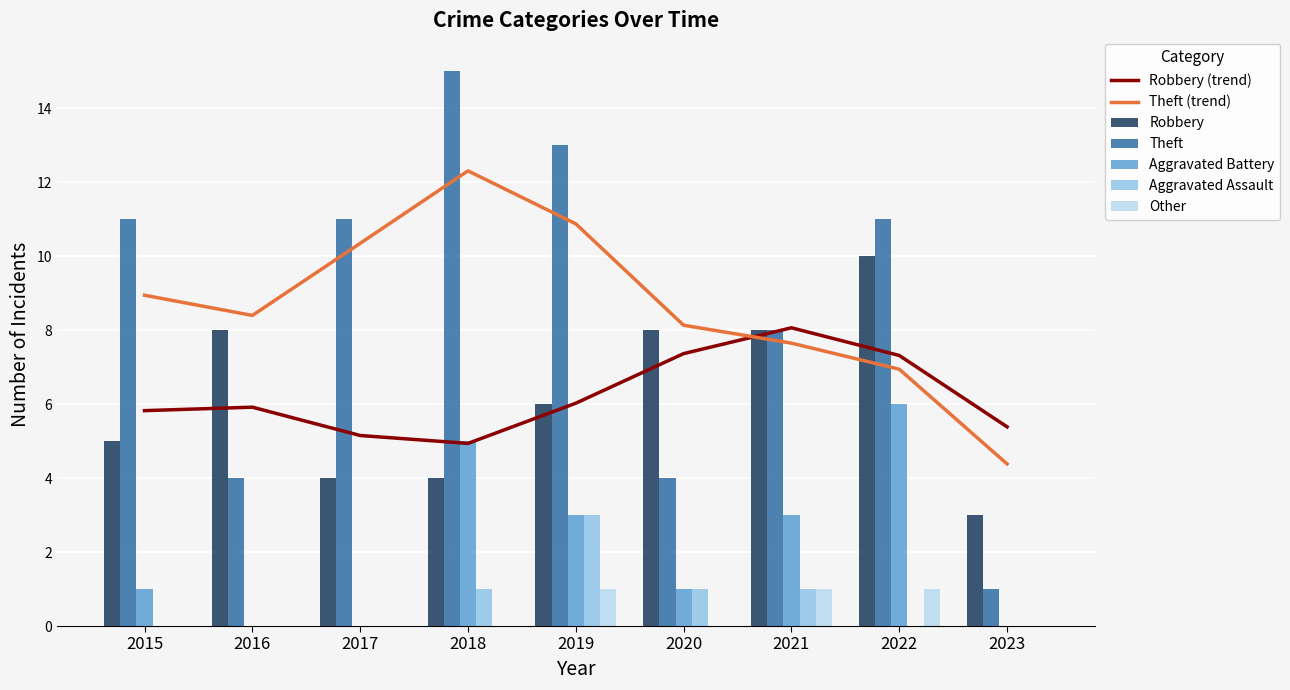

Between 2021 and 2022, which series saw the biggest shift?

Theft